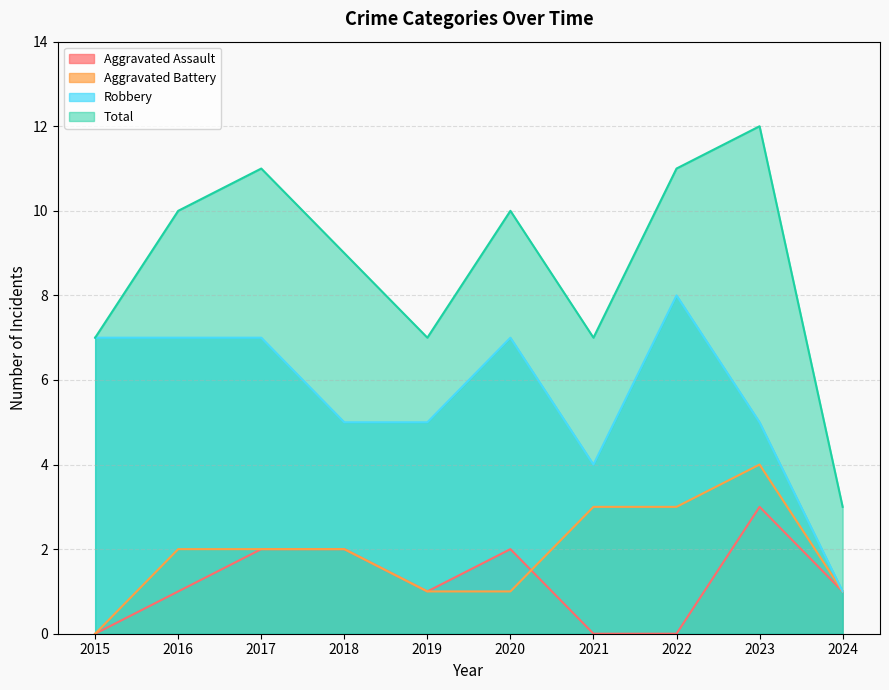

What is the difference between the Aggravated Battery values at 2016 and 2024?

1